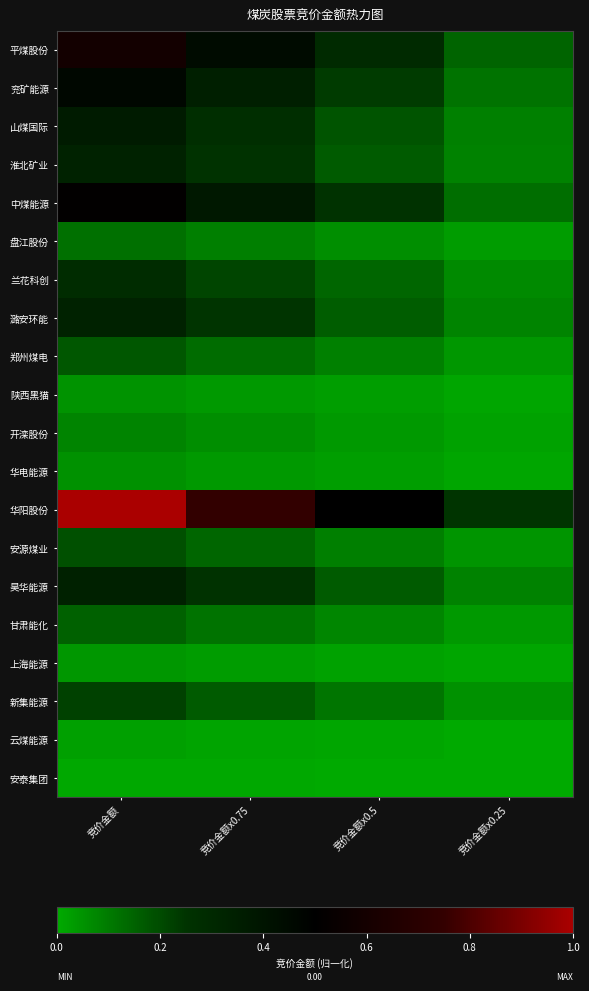

What is the total value across all series at 竞价金额x0.25?

1.3